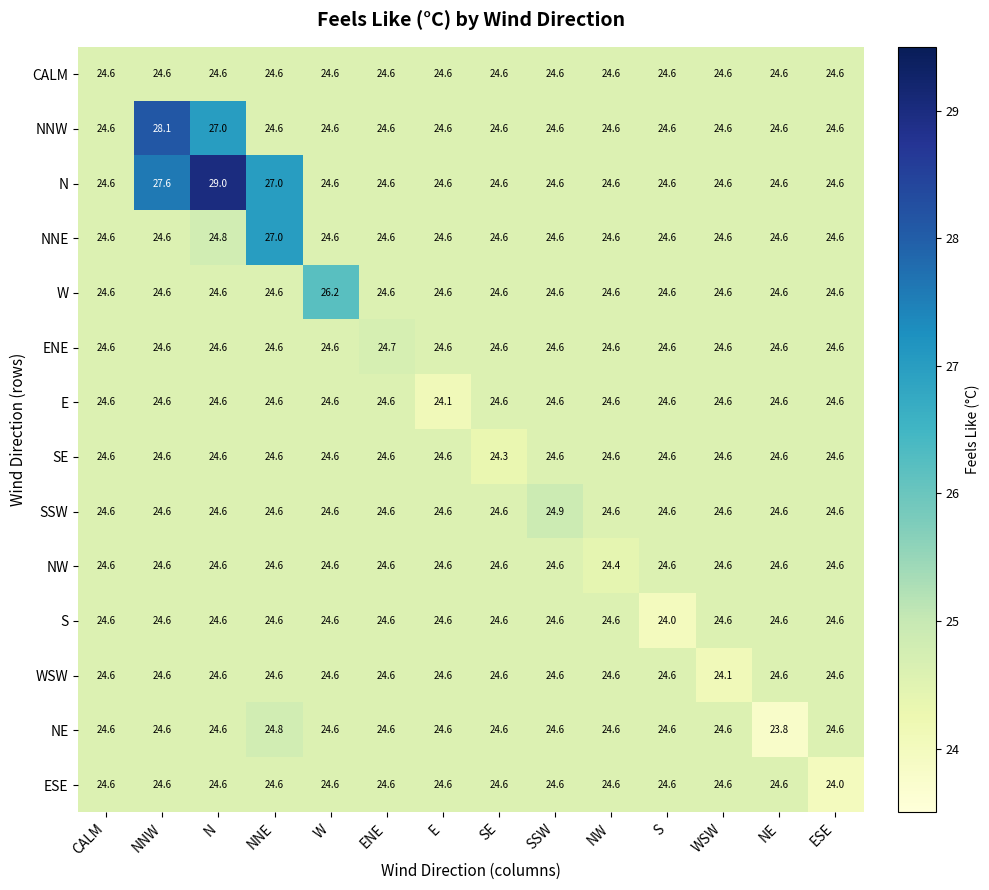

What is the average value of the NE series?

24.6